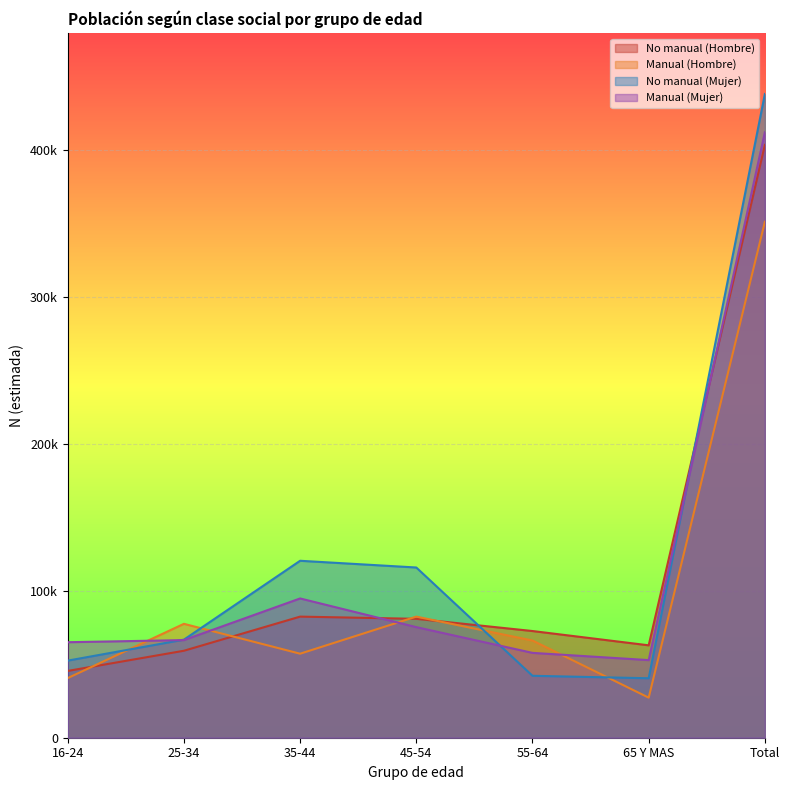

At which category is the sum across all series the highest?

Total